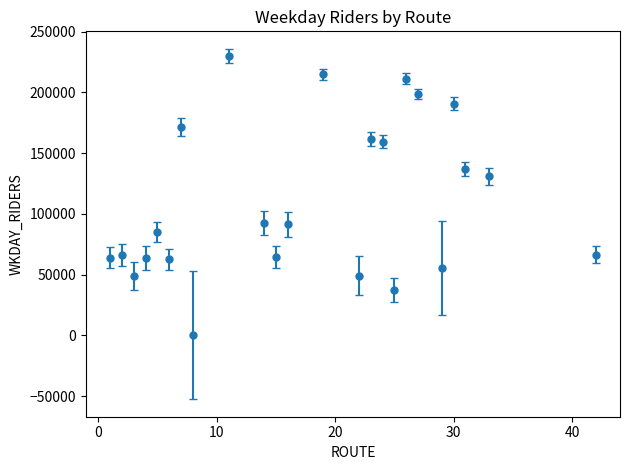

What is the maximum value shown in the chart?

229769